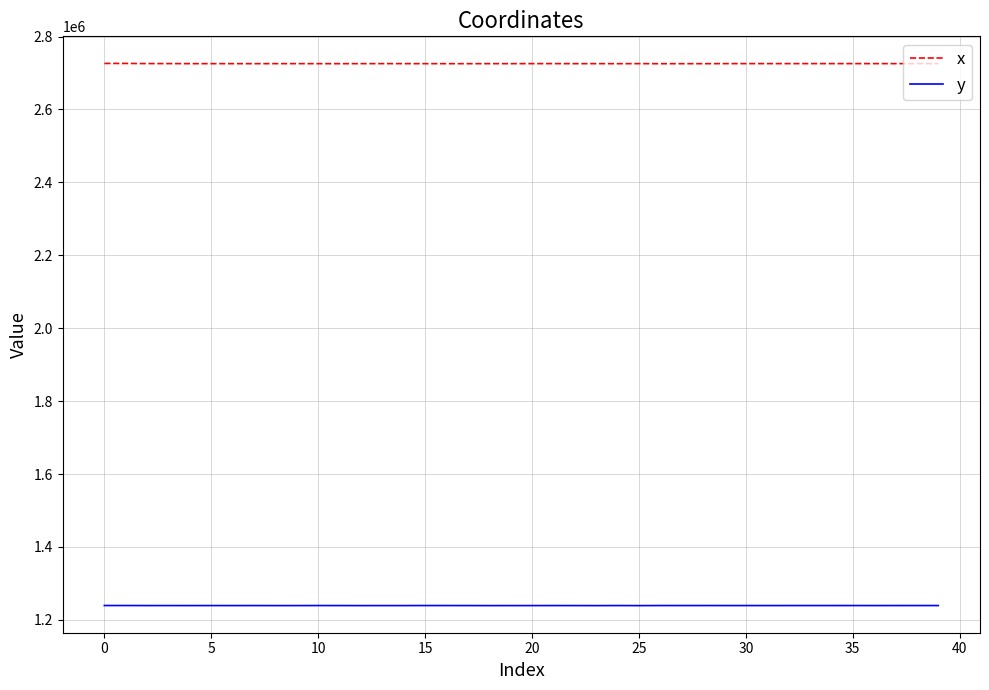

True or false: x and y intersect in this chart.

False